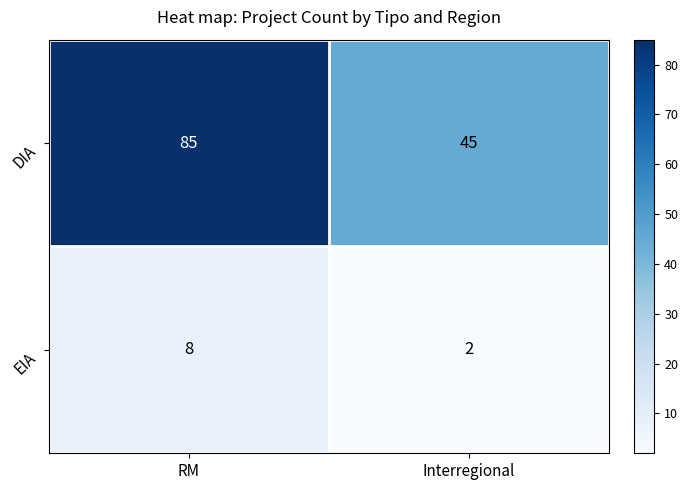

Which series has the largest total across all categories?

DIA